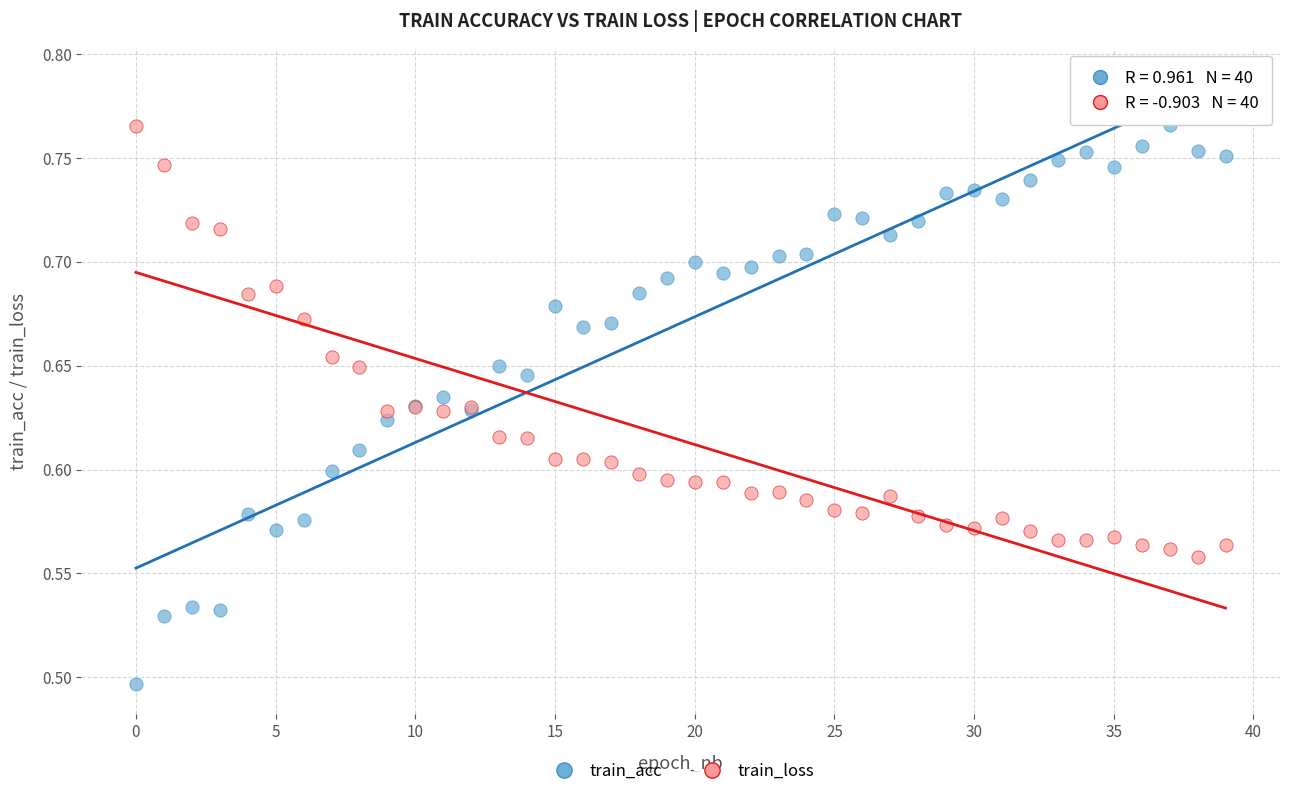

What are all the series names shown in the legend?

train_acc, train_loss